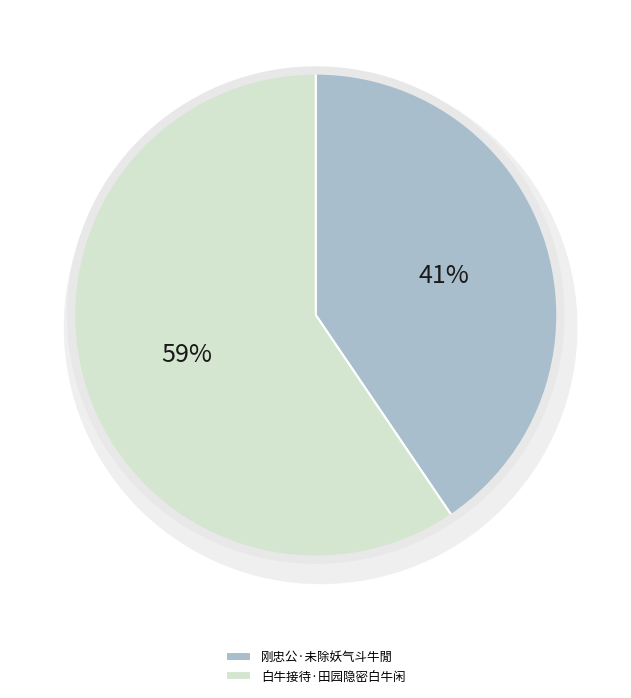

Does 刚忠公·未除妖气斗牛閒 account for over 50% of the chart?

No